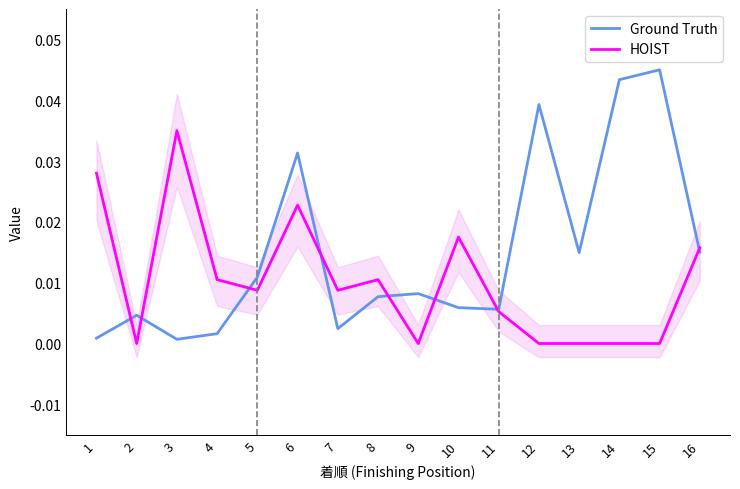

Between which two adjacent categories do Ground Truth and HOIST first intersect?

1 and 2